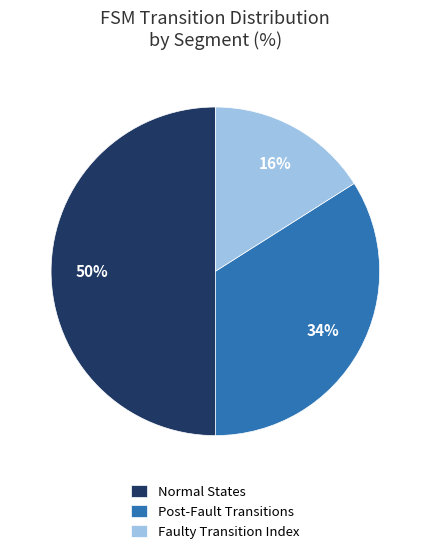

What percentage is the Faulty Transition Index slice, to the nearest percent?

16%